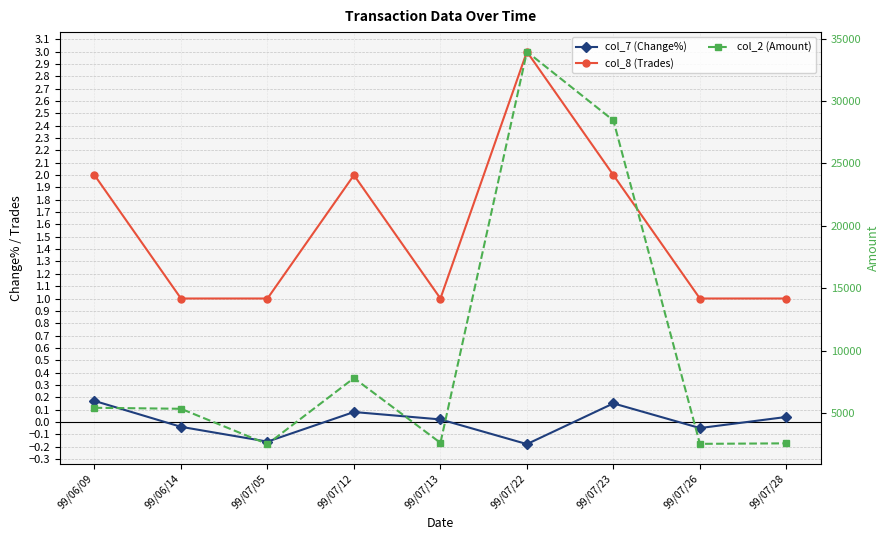

What are all the series names shown in the legend?

col_7 (Change%), col_8 (Trades), col_2 (Amount)